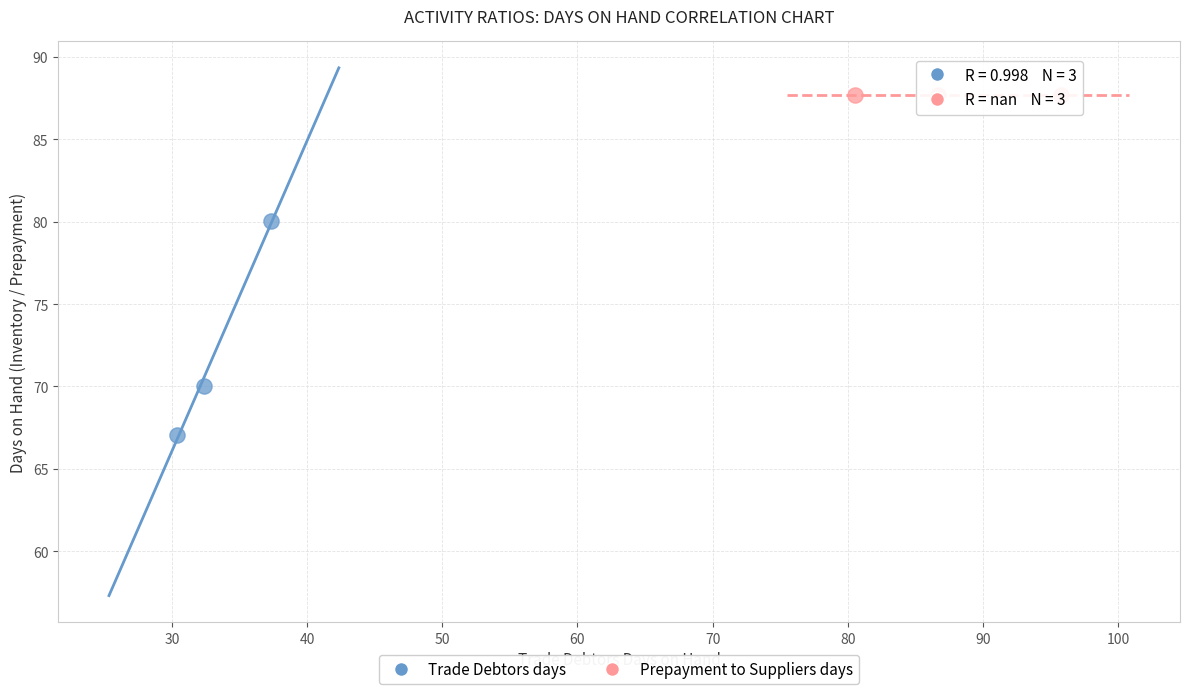

Which series contains the highest Y value?

Prepayment to Suppliers days